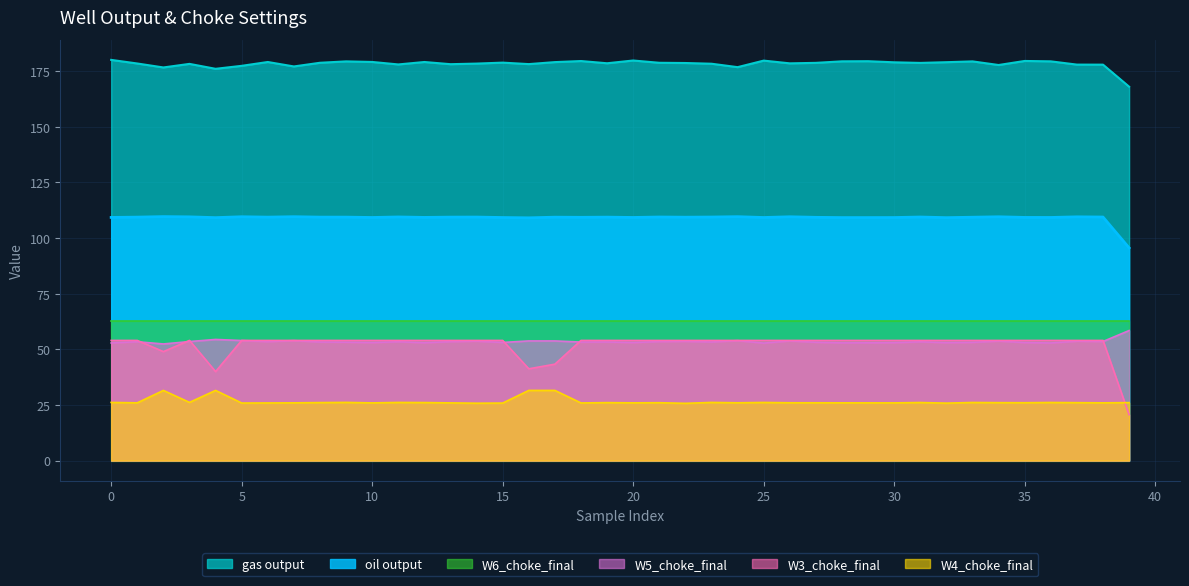

What is the difference between the highest and lowest values at 14?

152.6